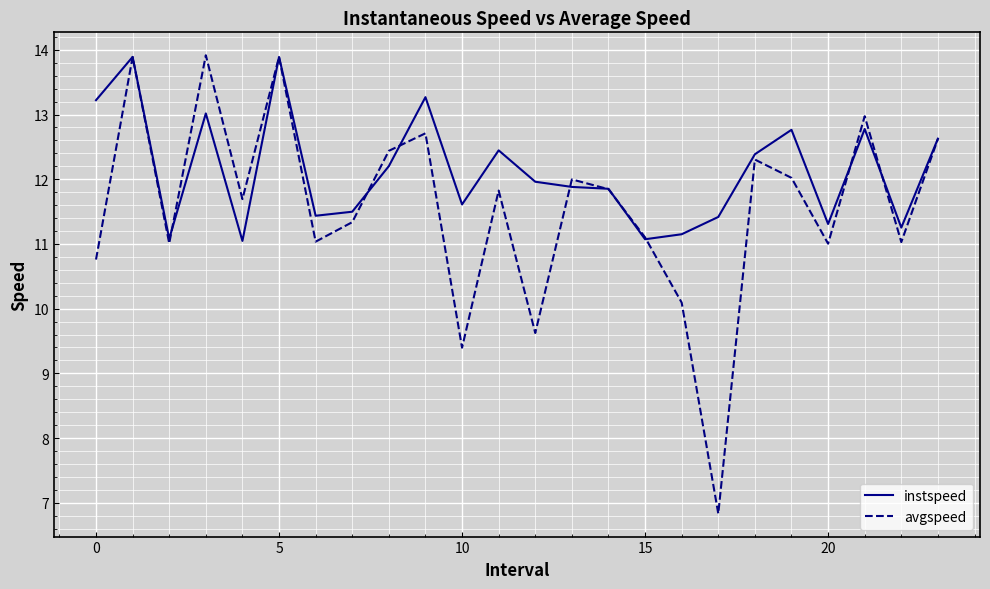

What is the sum of all avgspeed values?

277.3